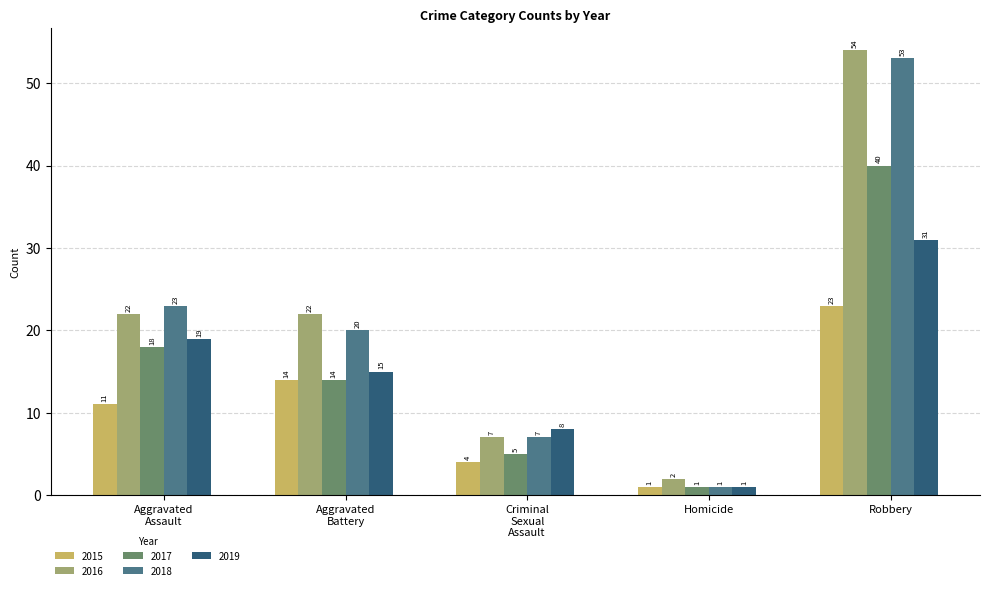

Where does the 2017 series first go above 14?

Aggravated
Assault